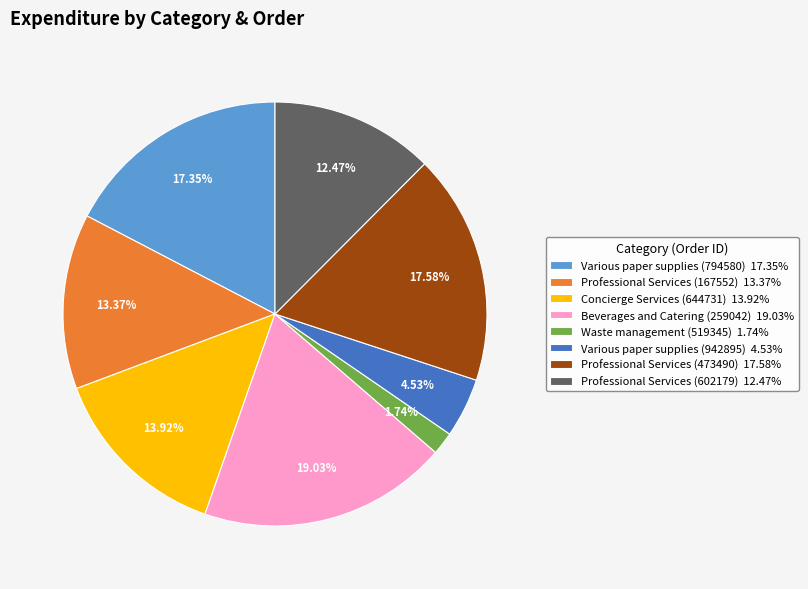

The Professional Services (473490) slice represents 29% of the pie. True or false?

False